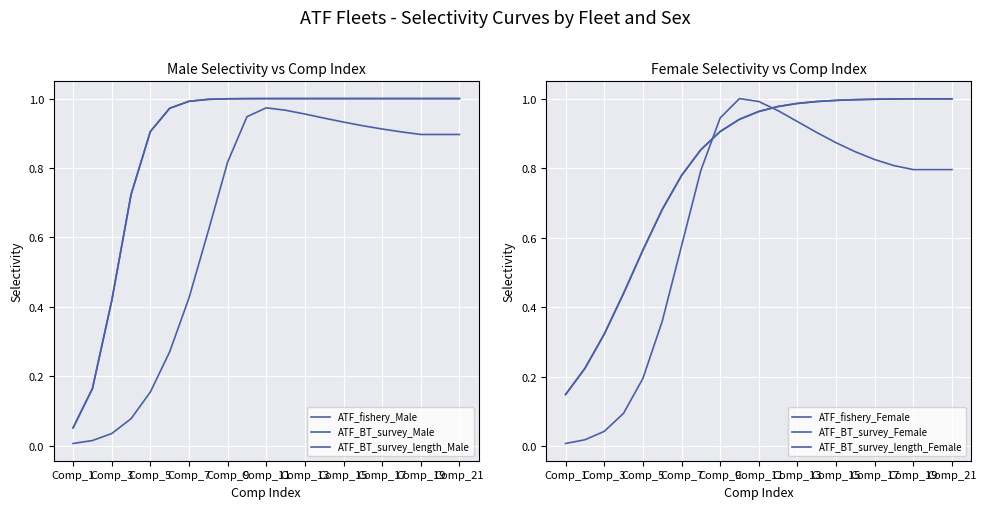

Which series has the largest total across all categories?

ATF_BT_survey_Male